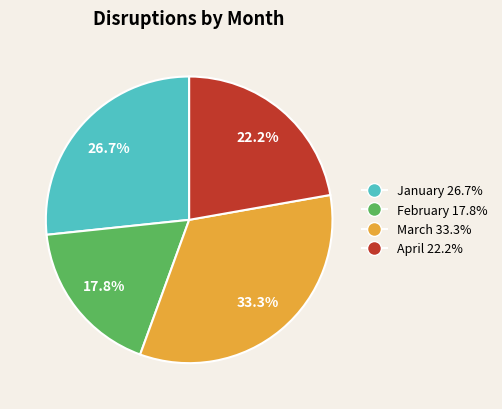

What is the ratio of the value at February to the value at January?

0.7